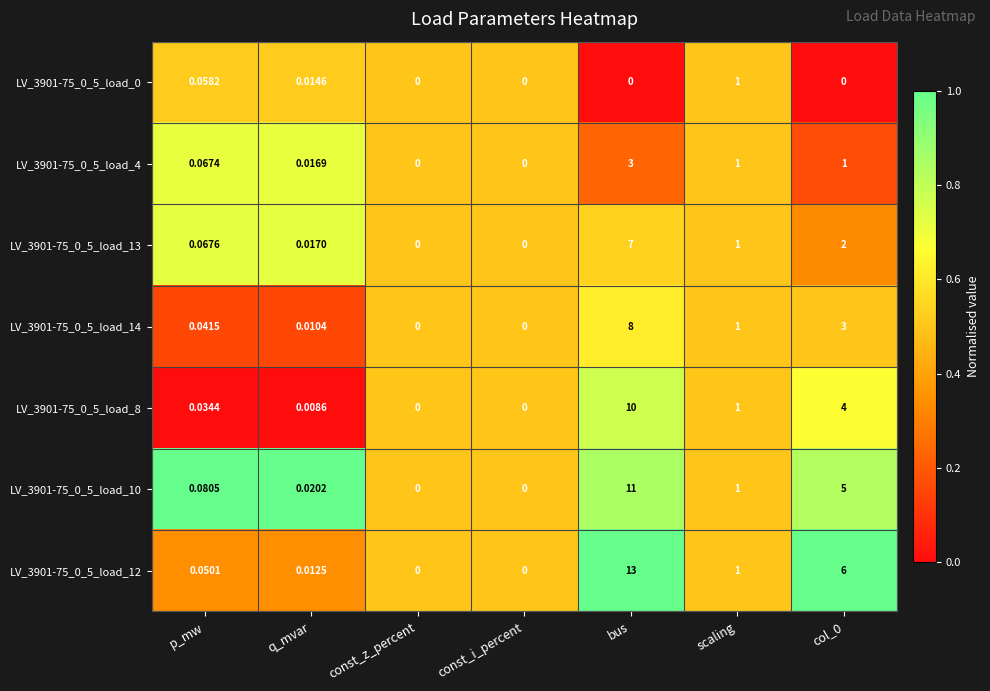

Which category has the highest value in the LV_3901-75_0_5_load_8 series?

bus